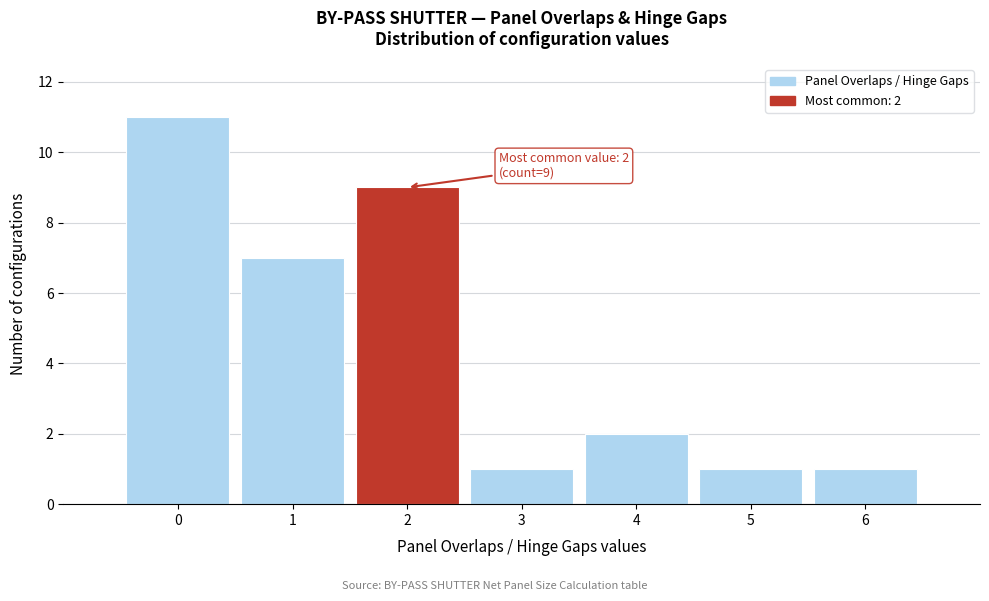

Which range on the x-axis has the tallest bar?

-0.5 to 0.5